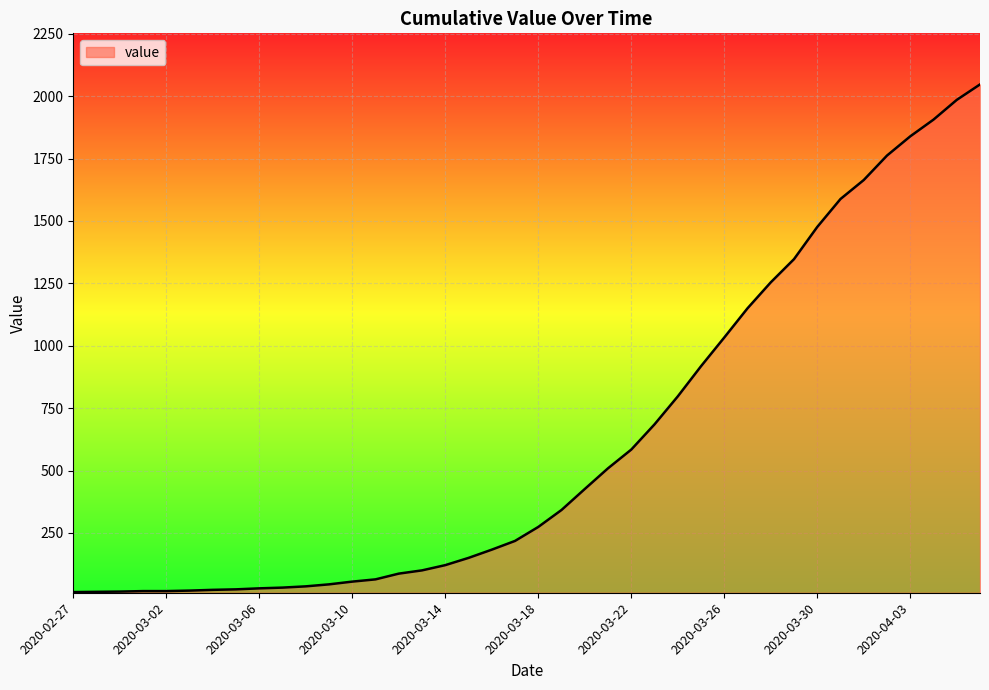

What is the difference between the second highest and minimum values?

1972